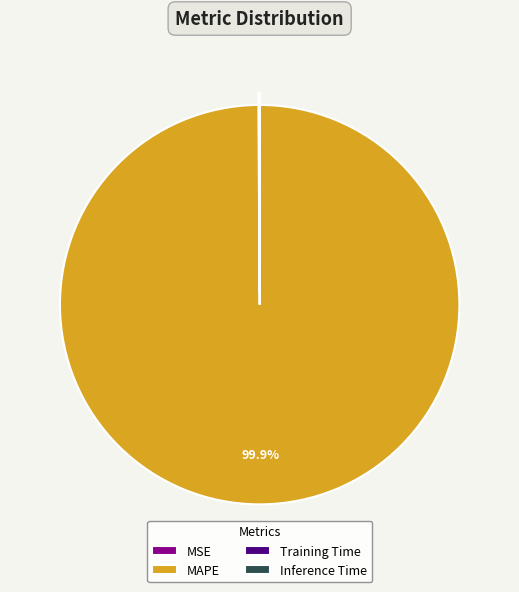

What is the largest slice in the pie chart?

MAPE